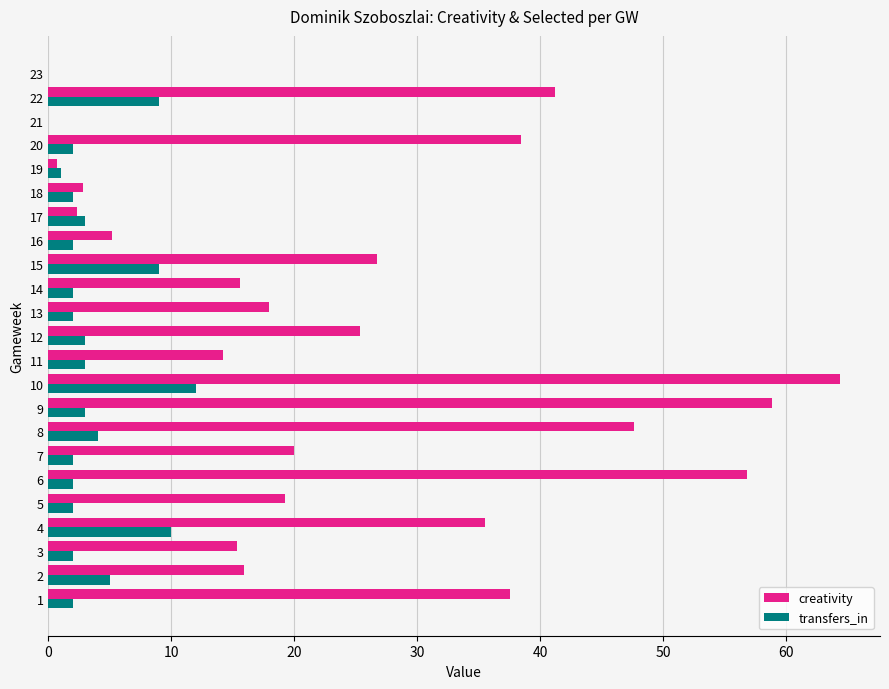

Is it true that transfers_in equals 0.0 at 23?

True